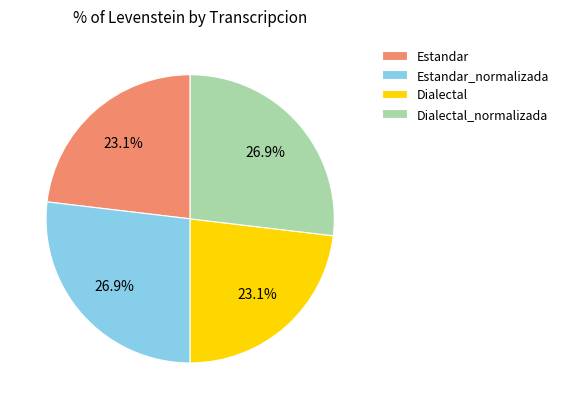

Approximately how many times larger is the value at Dialectal_normalizada compared to Dialectal?

1.2